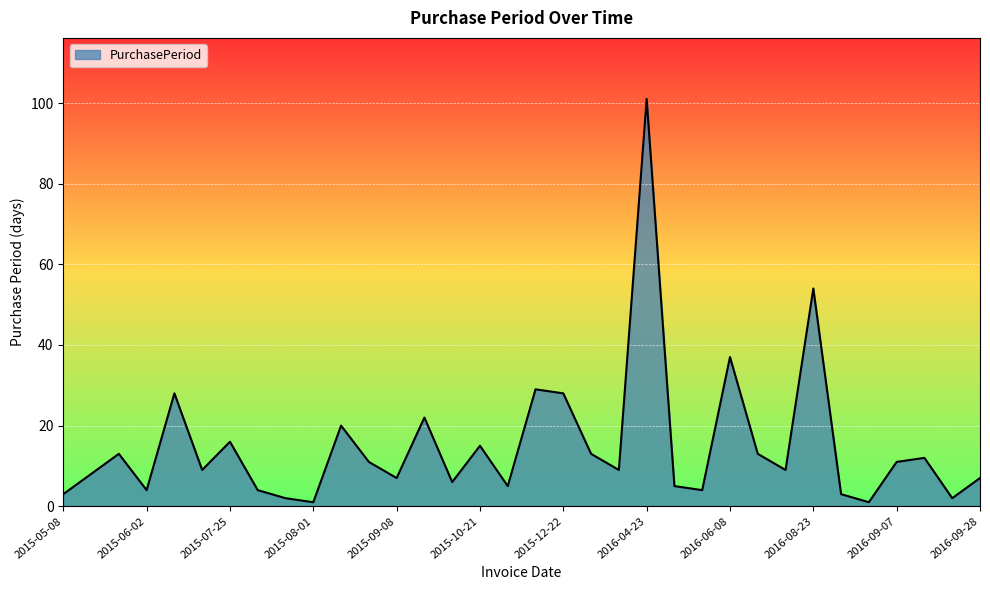

How many lines are shown in the chart?

1